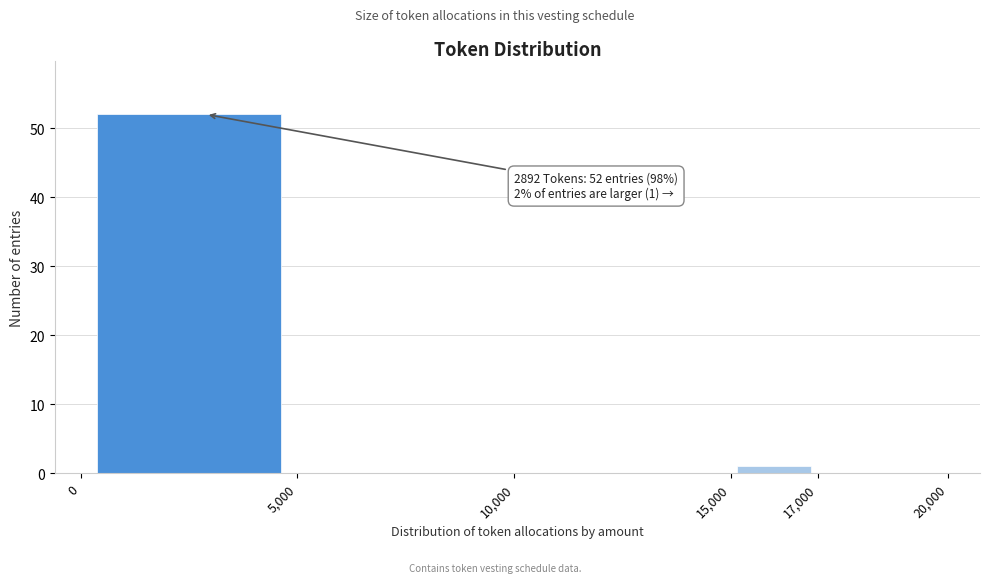

Over which range of the x-axis is the bar tallest?

0 to 5,000